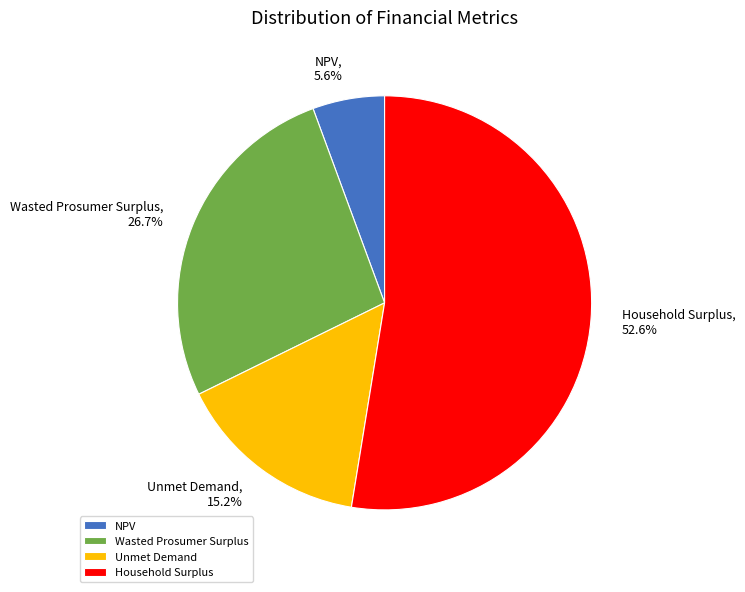

True or false: NPV accounts for 6% of the total.

True